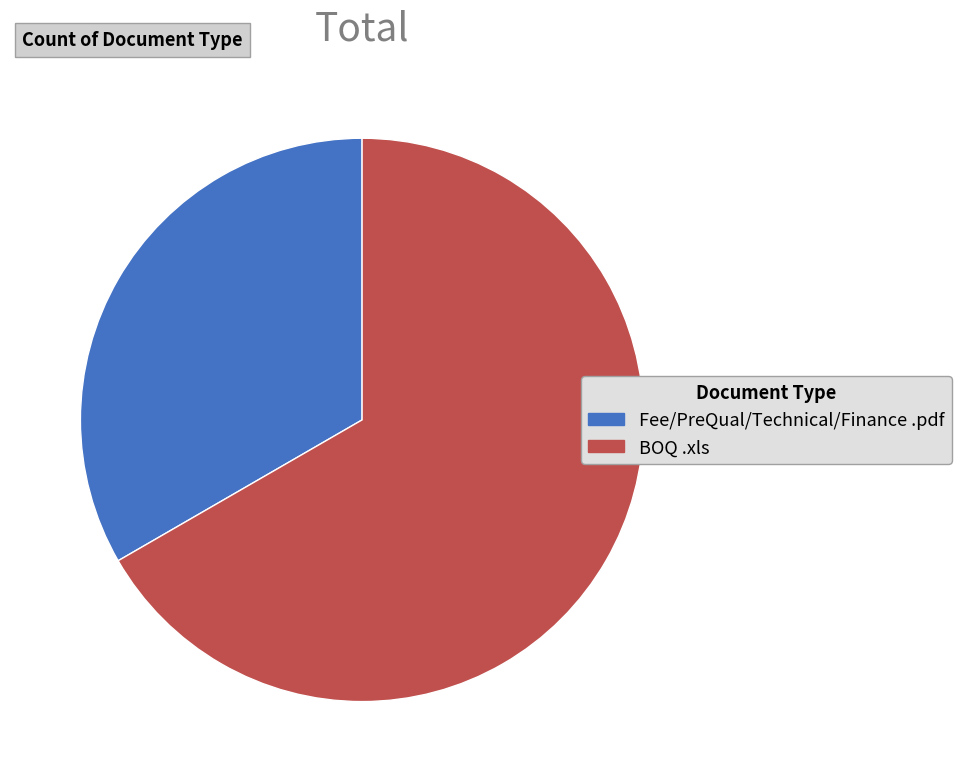

Which category accounts for the majority?

BOQ .xls